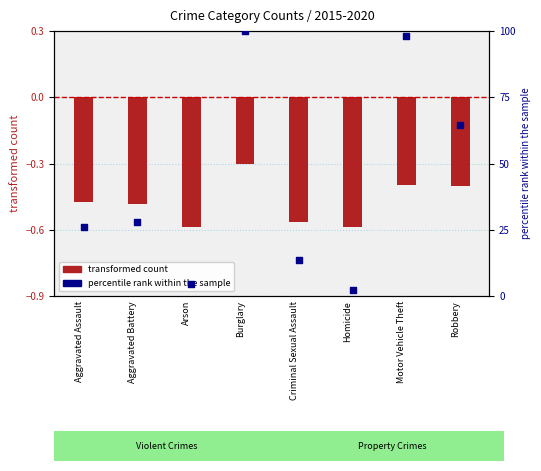

Which series reaches the maximum Y coordinate?

percentile rank within the sample